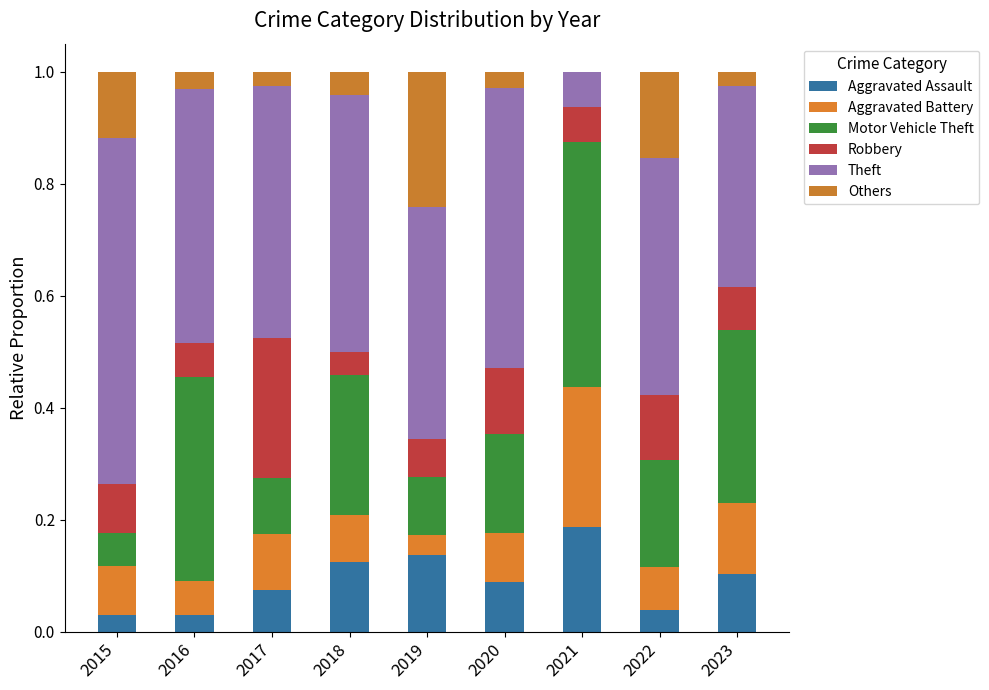

Rank the series by their maximum value, from lowest to highest.

Aggravated Assault, Others, Aggravated Battery, Robbery, Motor Vehicle Theft, Theft